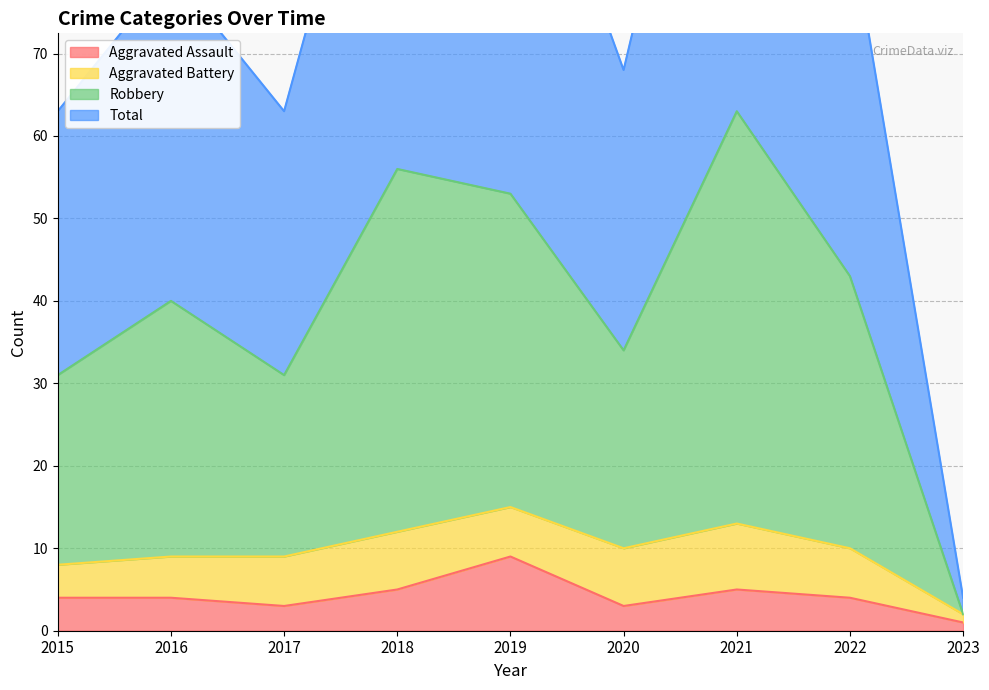

Does the chart display data point markers on the line(s)?

No